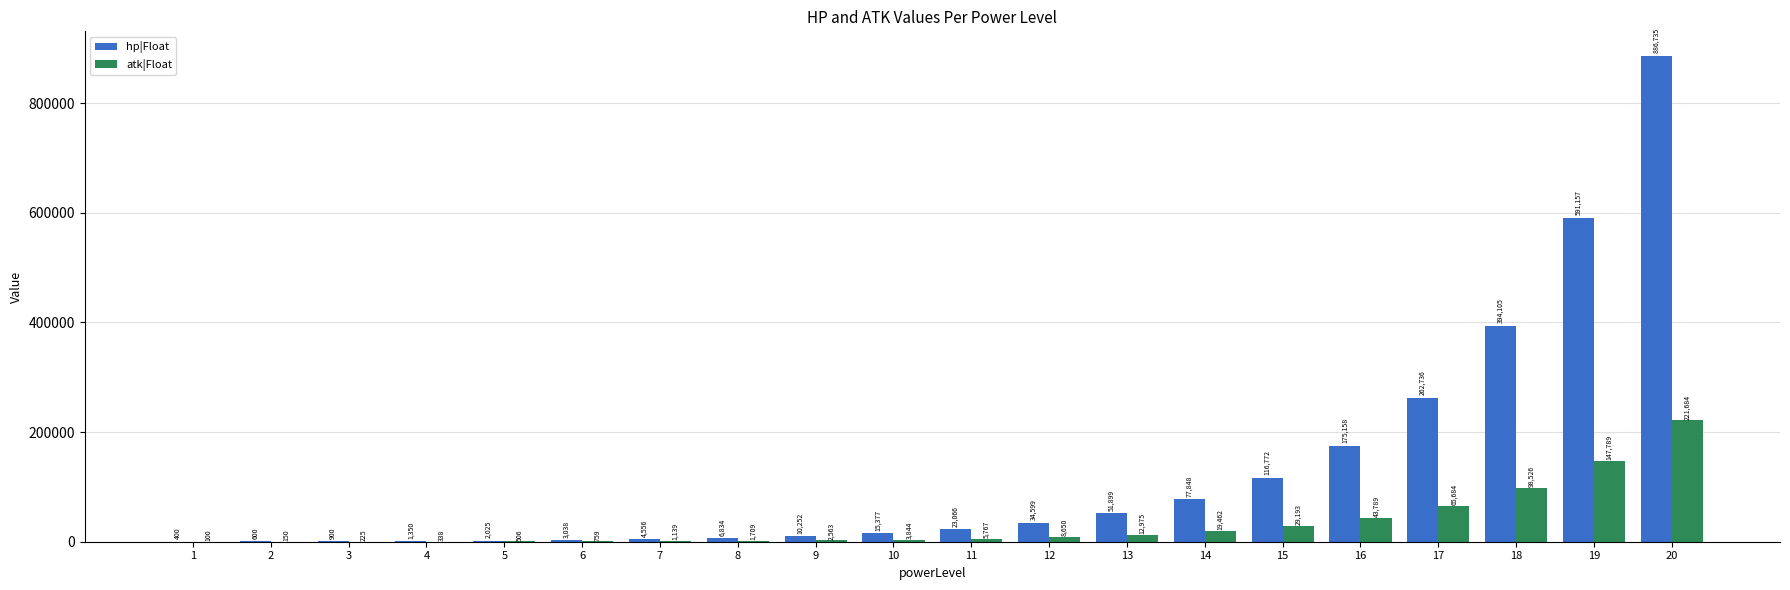

What is the greatest value displayed?

886735